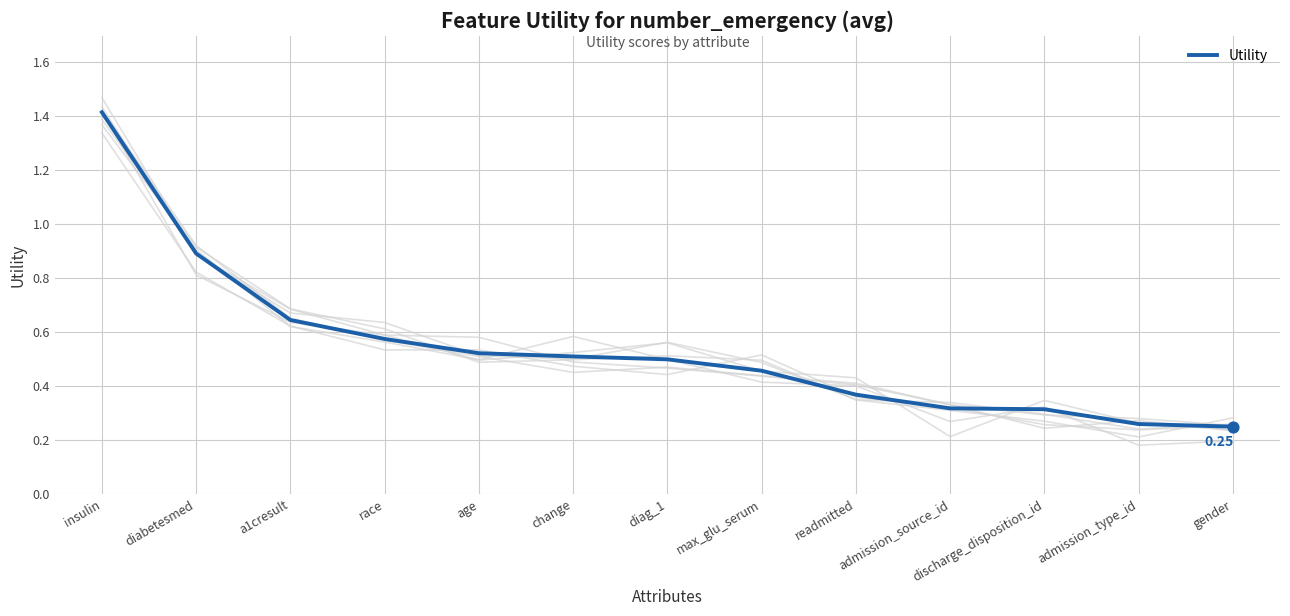

What is the change in value from diag_1 to discharge_disposition_id?

-0.2